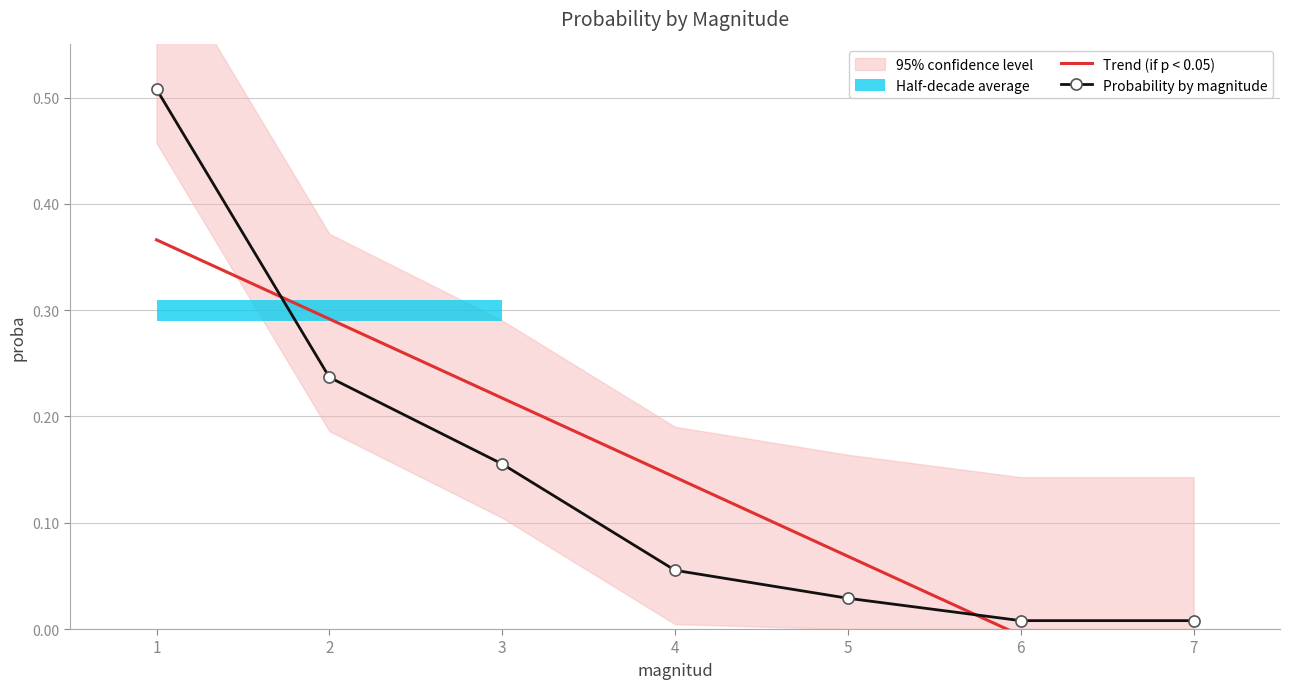

What is the sum of all Trend (if p < 0.05) values?

1.0